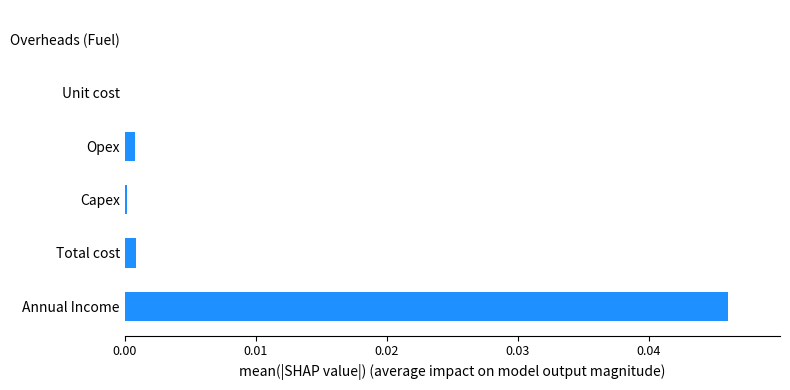

Between Capex and Annual Income, which is larger?

Annual Income